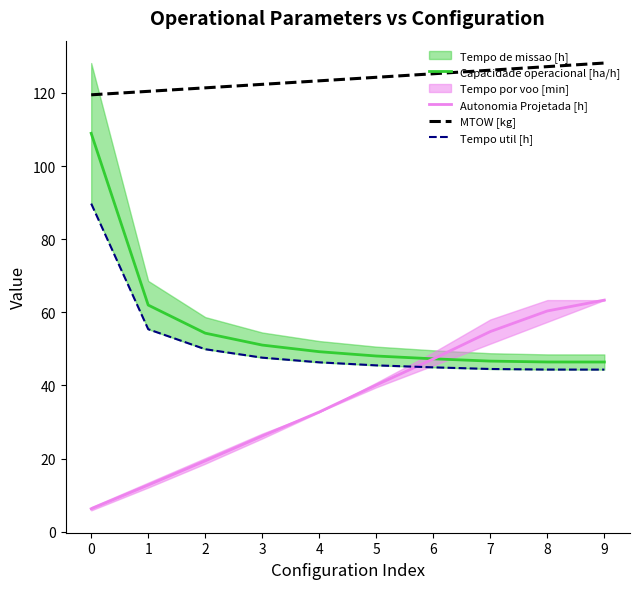

Reading right to left, extract all data points from this chart.

Capacidade operacional [ha/h]: 9=46.4	8=46.4	7=46.7	6=47.3	5=48.0	4=49.2	3=51.0	2=54.3	1=62.0	0=109.0
Autonomia Projetada [h]: 9=63.3	8=60.4	7=54.7	6=47.3	5=40.1	4=32.7	3=26.2	2=19.4	1=12.7	0=6.3
MTOW [kg]: 9=128.2	8=127.2	7=126.2	6=125.3	5=124.3	4=123.3	3=122.4	2=121.4	1=120.4	0=119.5
Tempo util [h]: 9=44.3	8=44.3	7=44.5	6=45.0	5=45.5	4=46.3	3=47.6	2=49.9	1=55.4	0=89.7